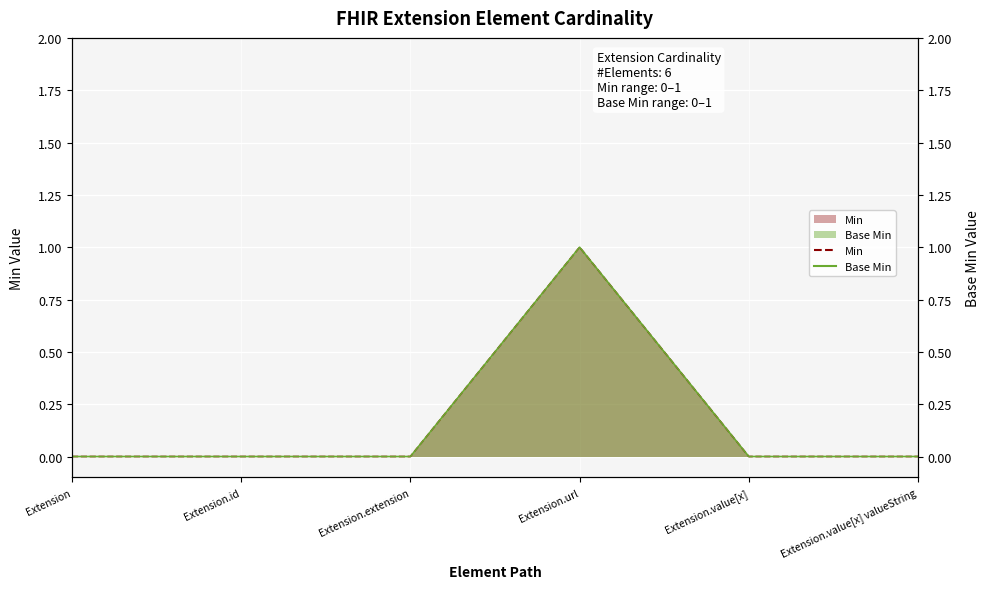

True or false: Min and Base Min cross at least once.

False